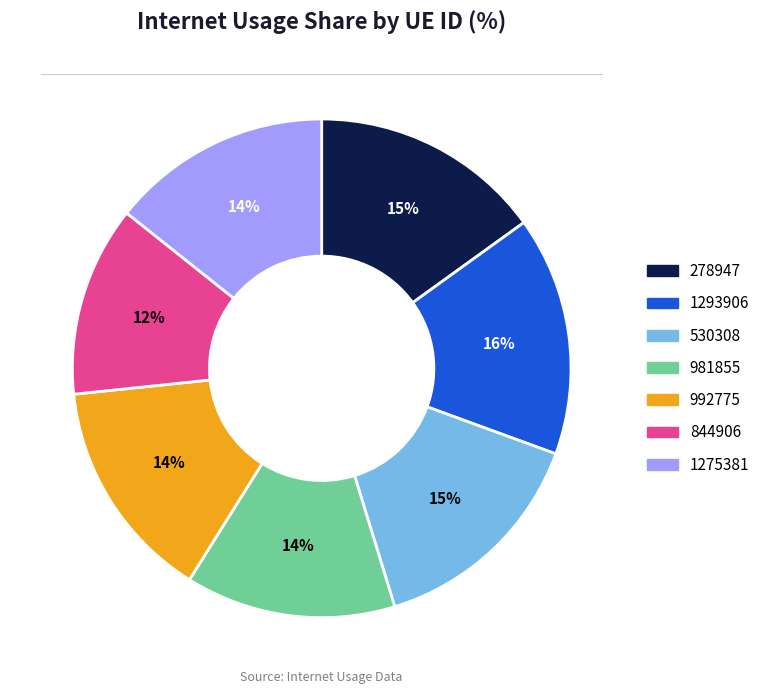

Combined, do 530308 and 844906 account for over 50%?

No